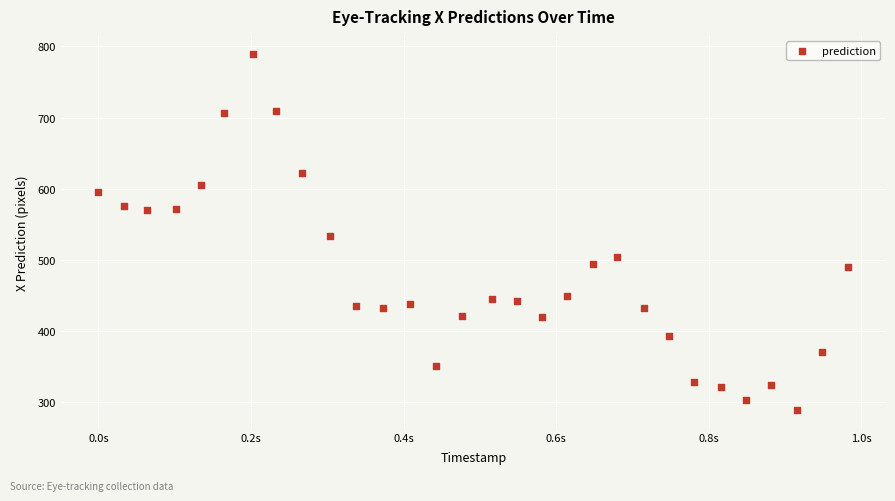

What is the range of Y values (max minus min)?

500.9